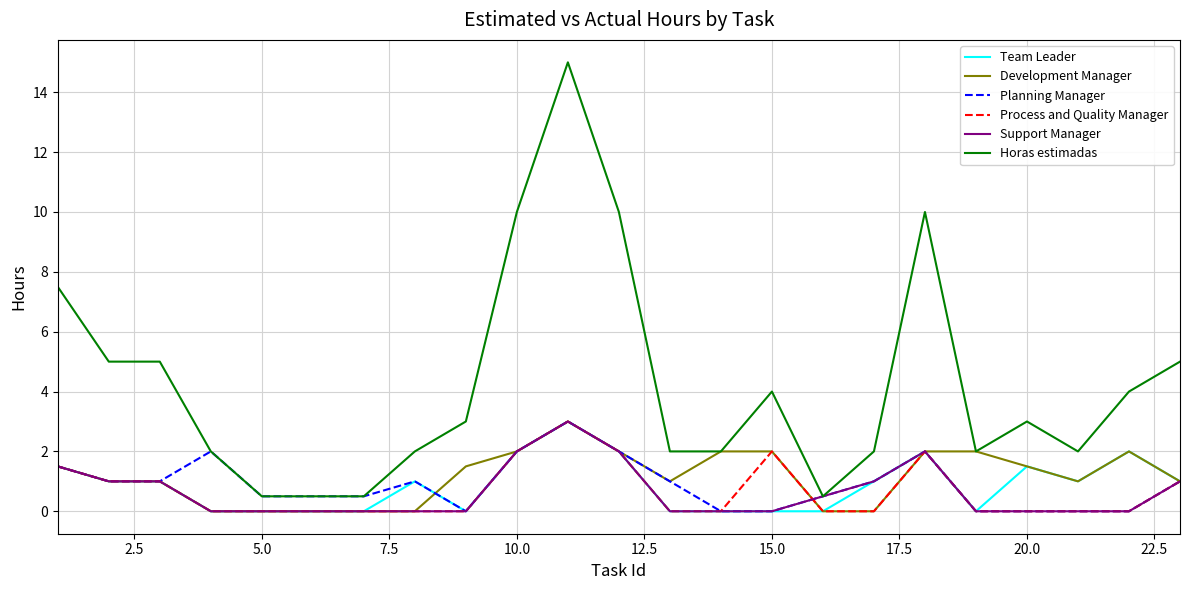

What is the highest value of the Development Manager series?

3.0